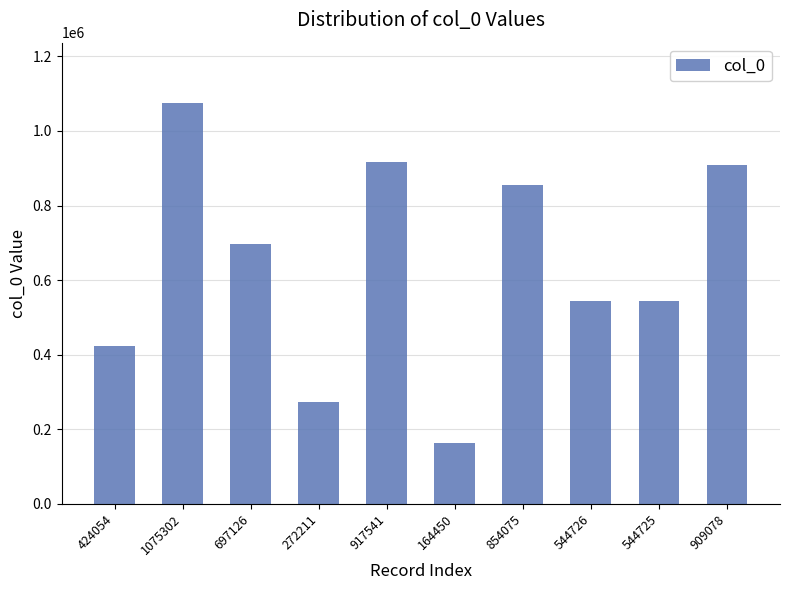

What is the difference between the maximum and second lowest values?

803091